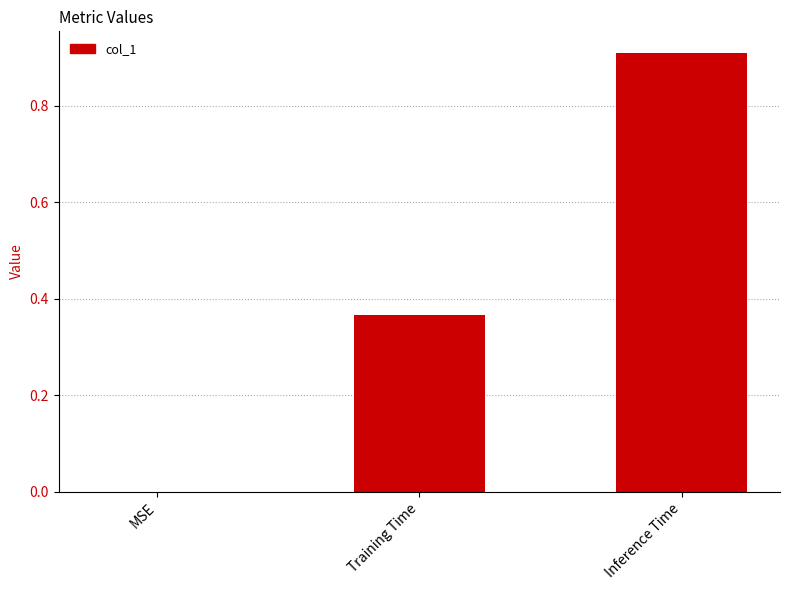

How many series are shown in this chart?

1